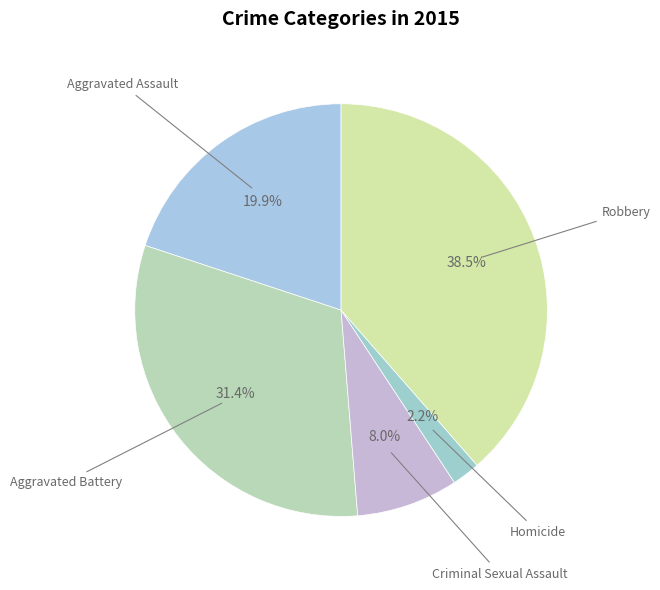

To the nearest percent, what is the average slice percentage?

20%